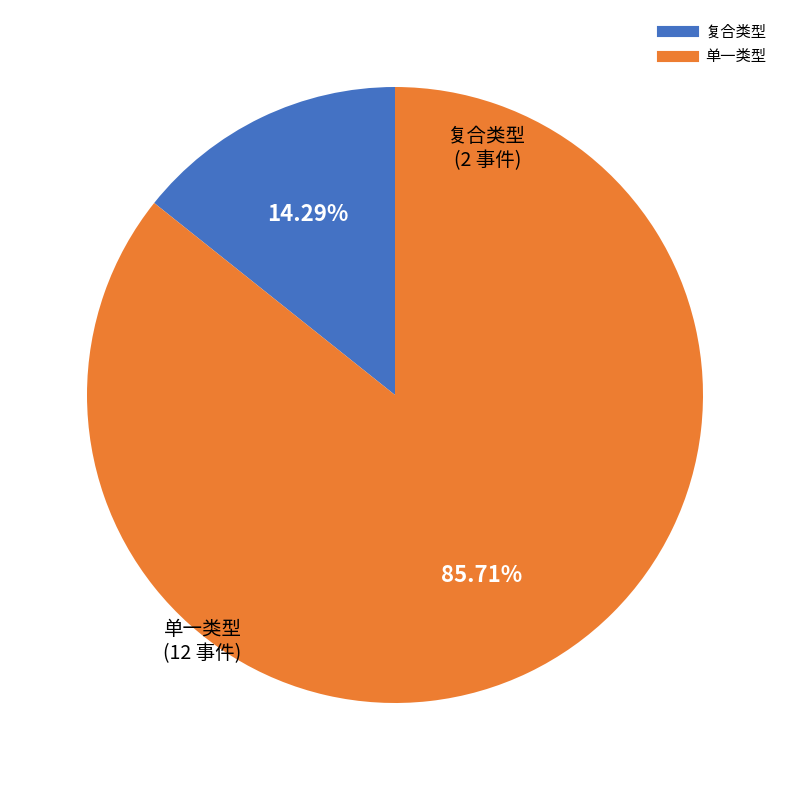

Does any single category account for the majority?

Yes